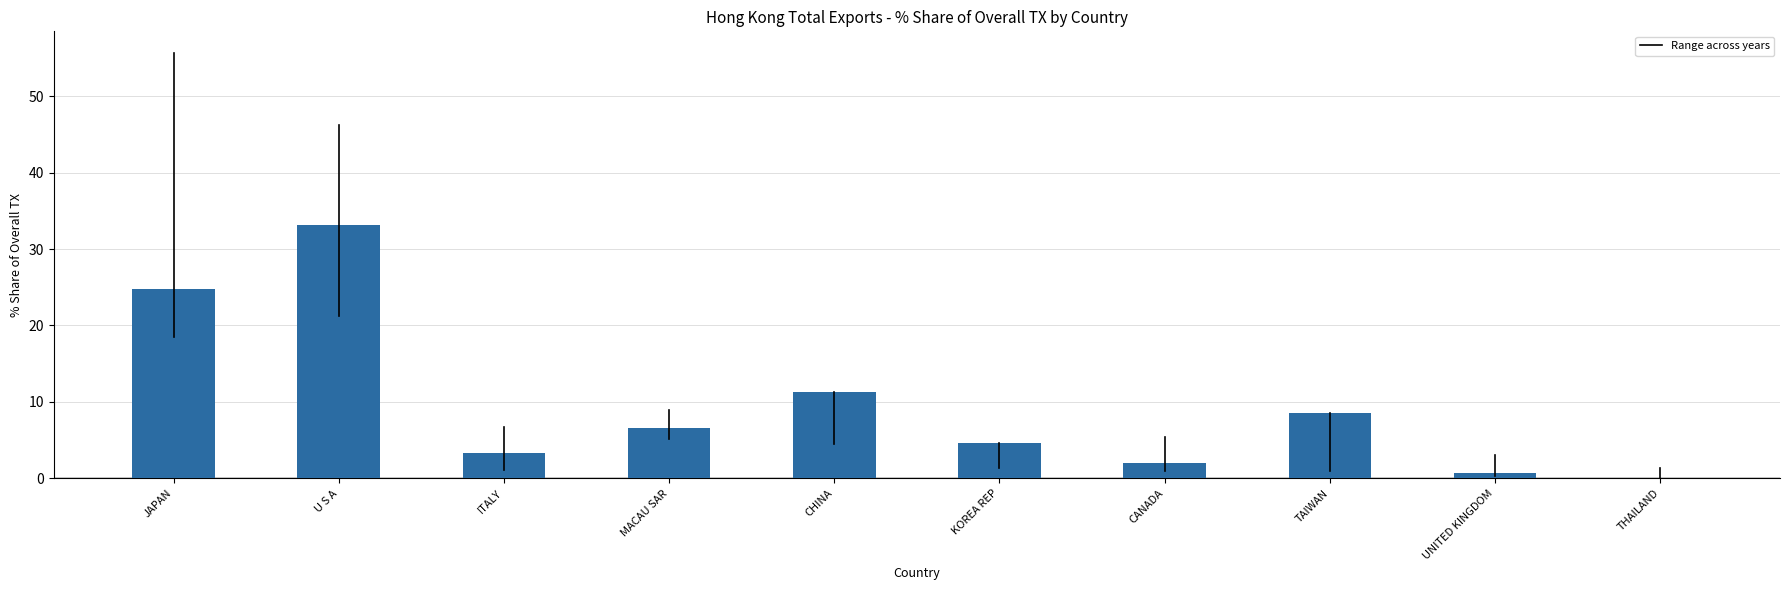

How many values are above zero?

9